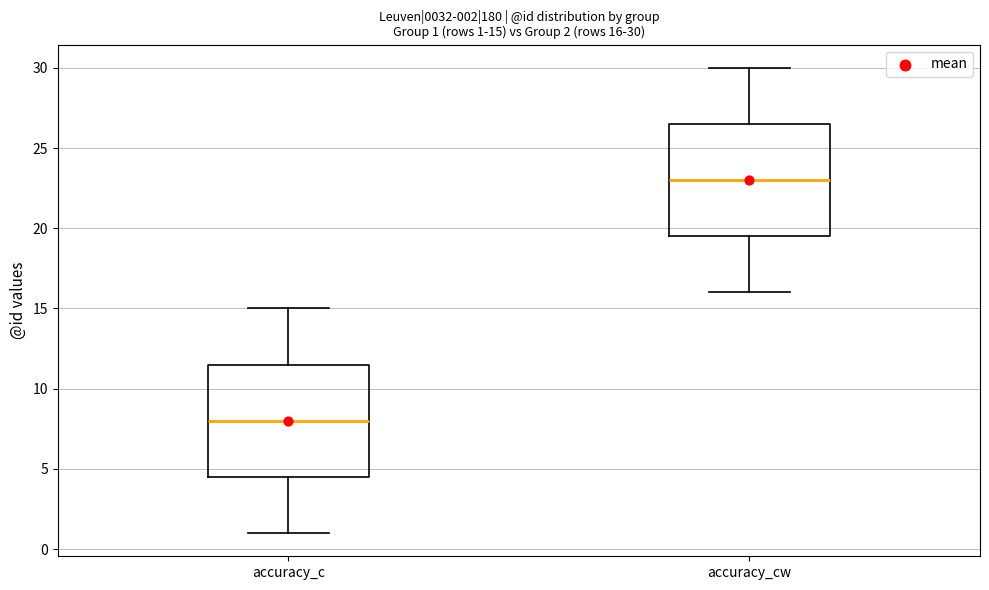

Which box's median line is the lowest?

accuracy_c